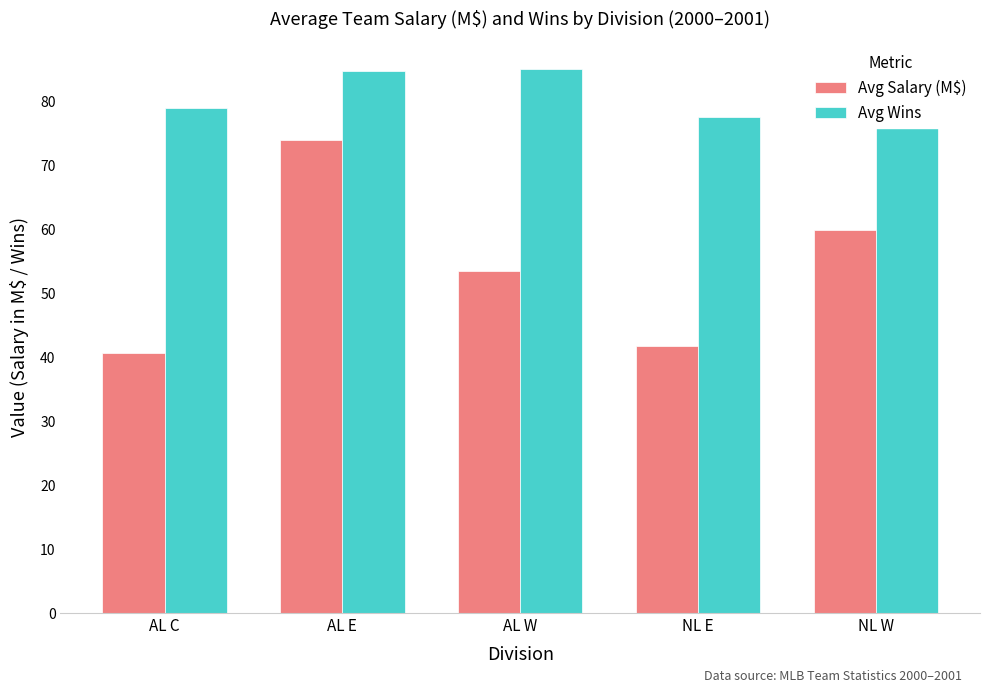

Does the chart contain any negative values?

No